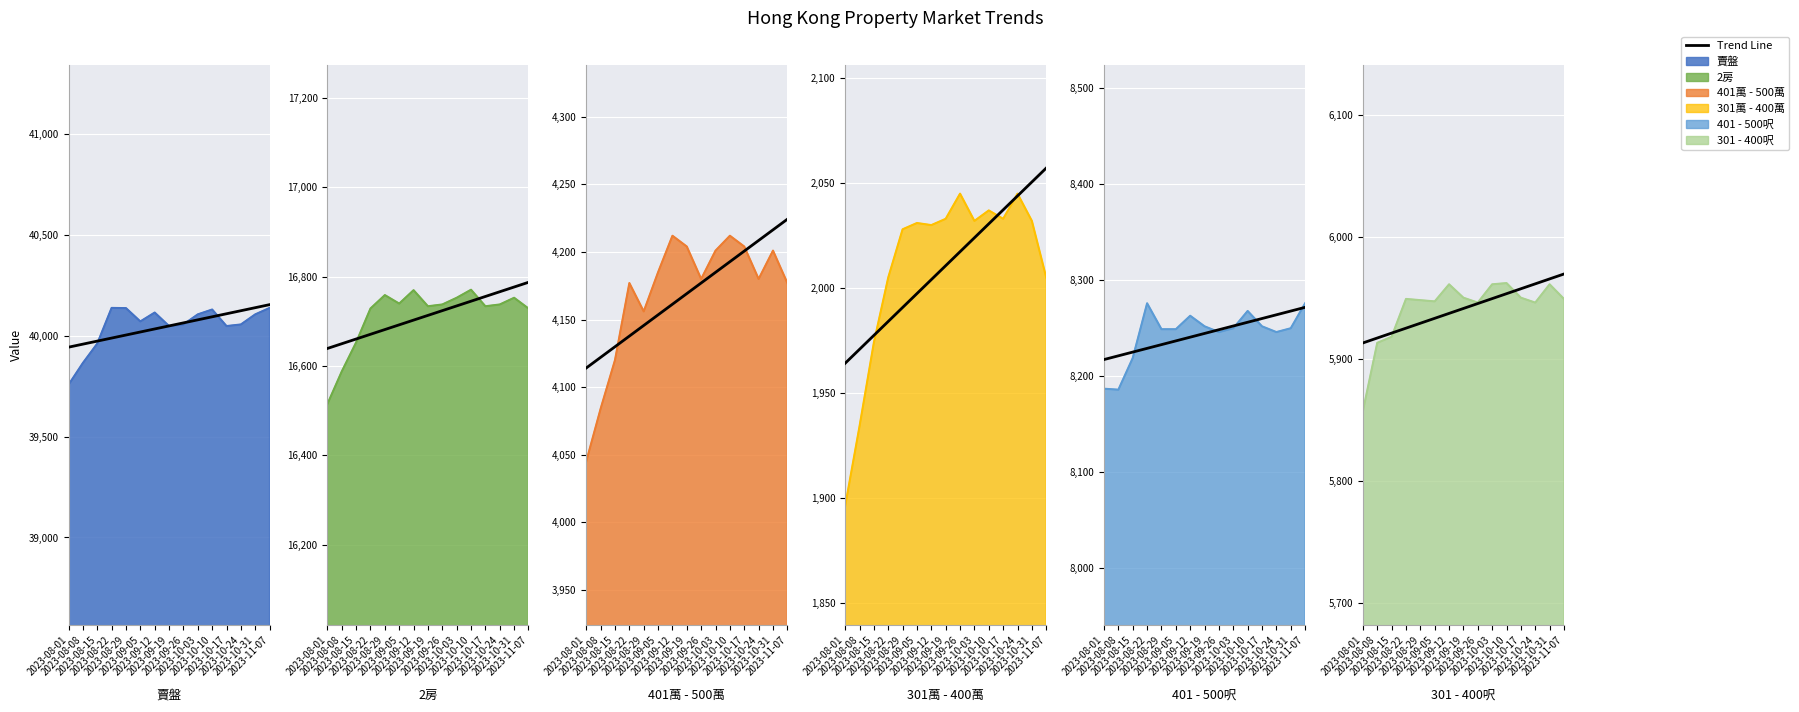

How many data points does each series have?

15